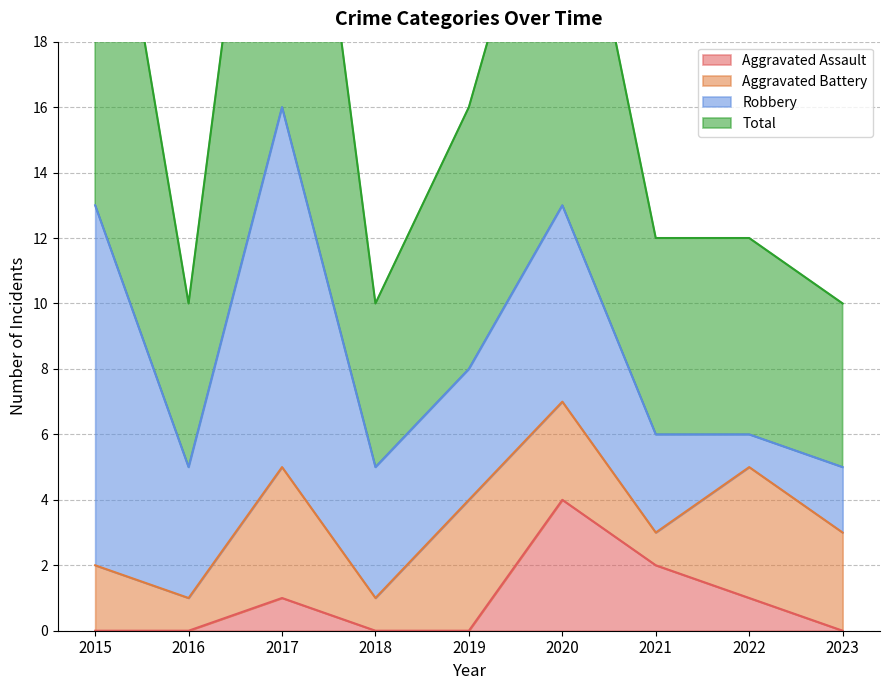

What is the highest value of the Aggravated Assault series?

4